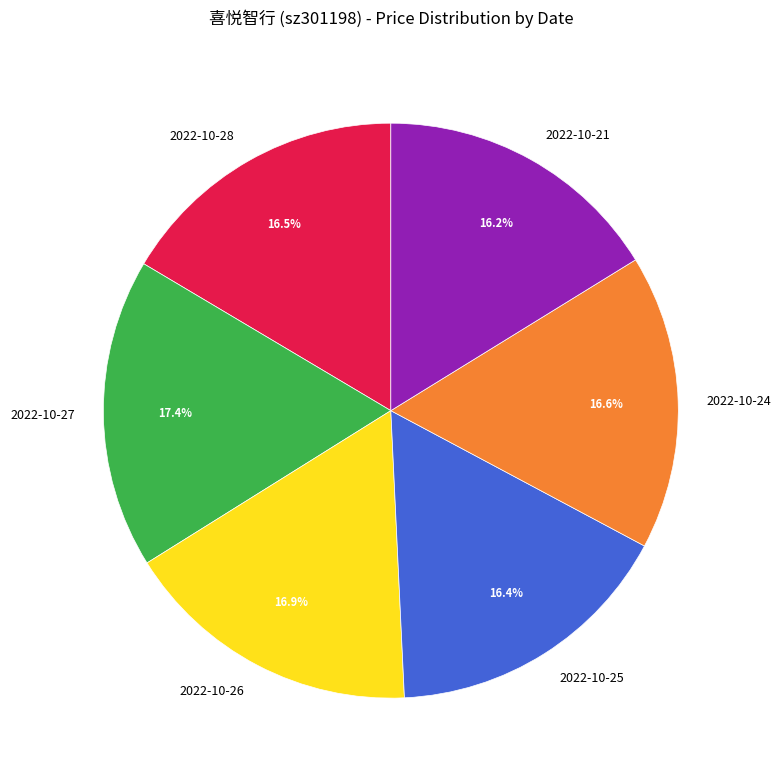

What percentage is NOT represented by 2022-10-24?

83.4%